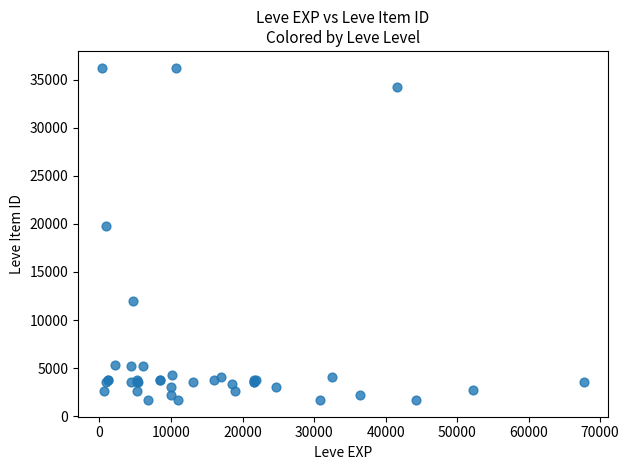

What Y value in the scatter plot is closest to 18967?

19744